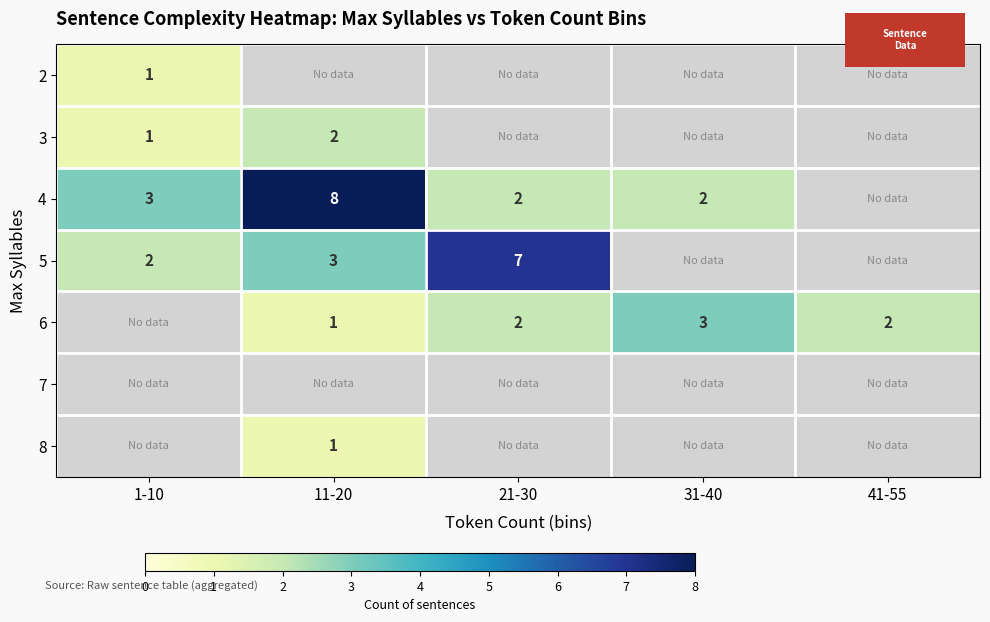

Is the value of 6 at 11-20 greater than the value of 7 at 31-40?

No